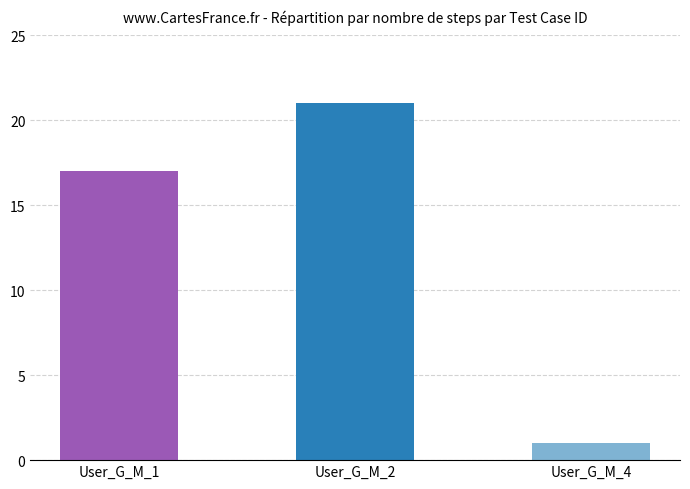

Read the value at User_G_M_2.

21